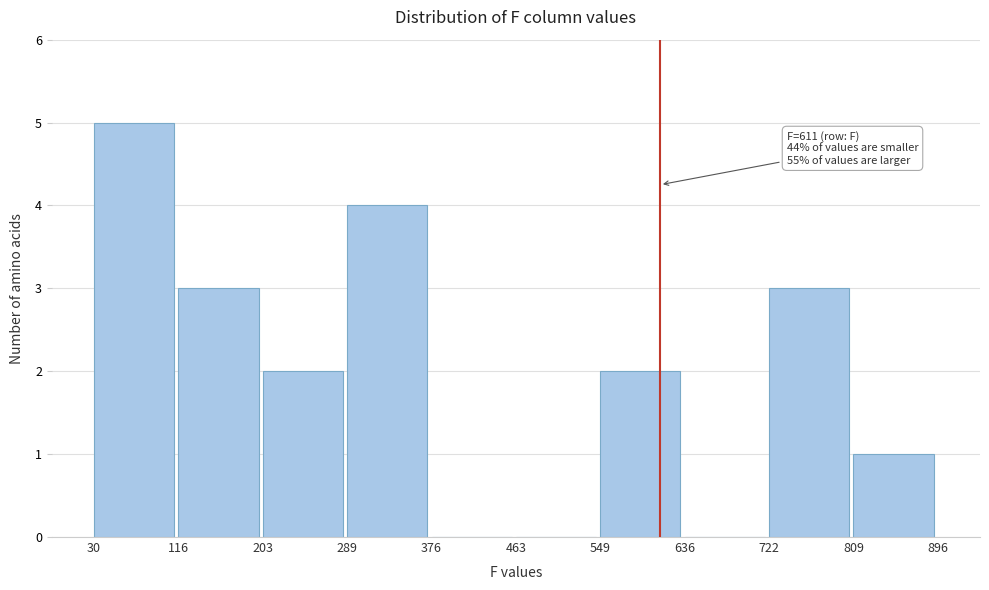

Over which range of the x-axis is the bar tallest?

30 to 116